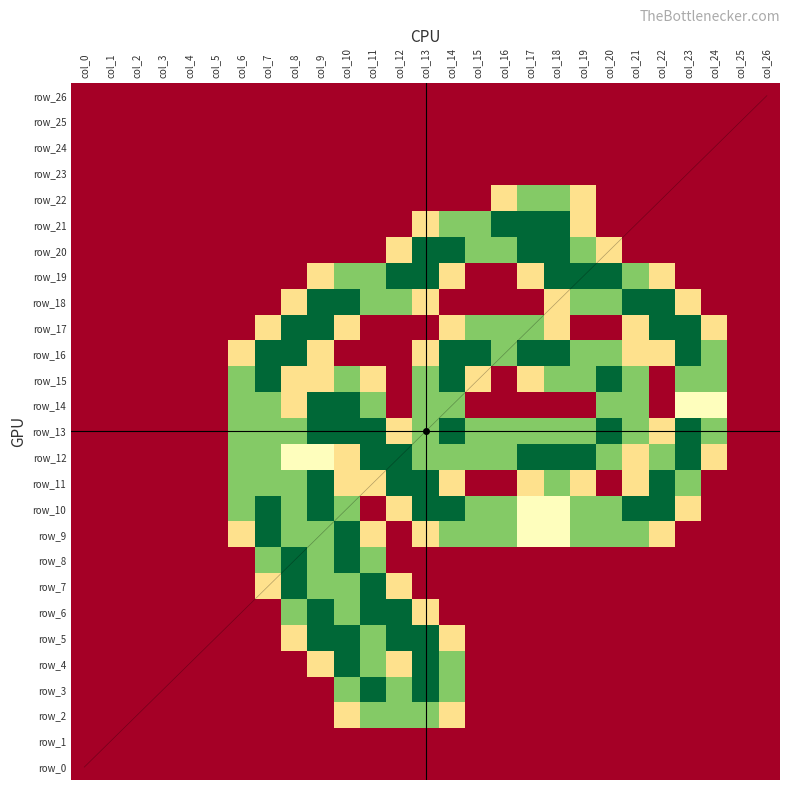

Is the value of row_20 at col_22 greater than the value of row_22 at col_4?

No